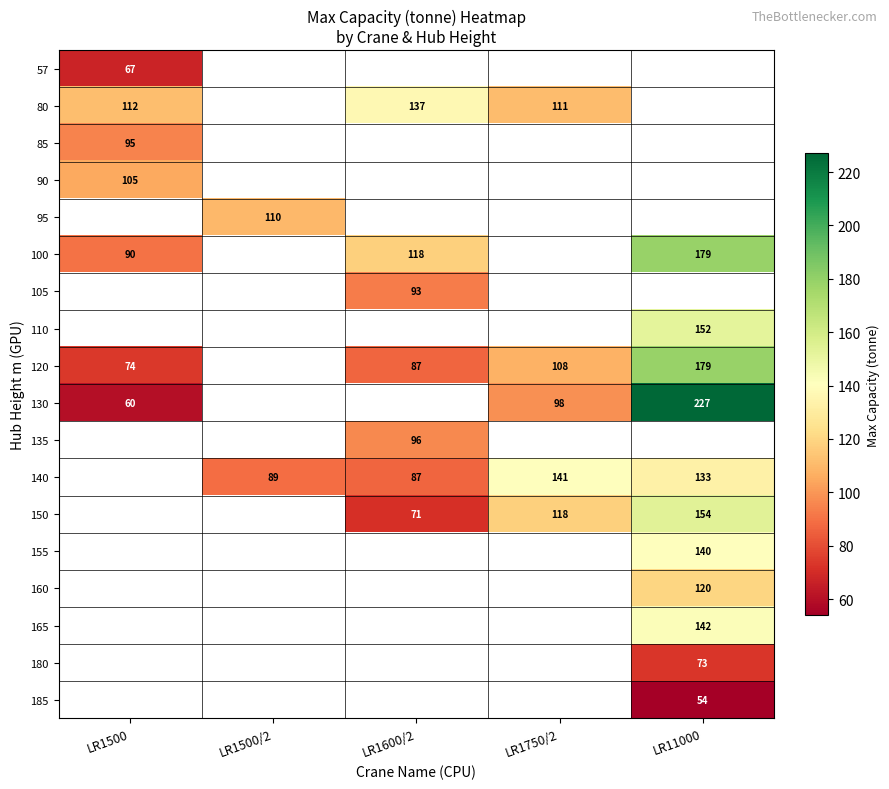

The value of 90 at LR1500 is 175. True or false?

False